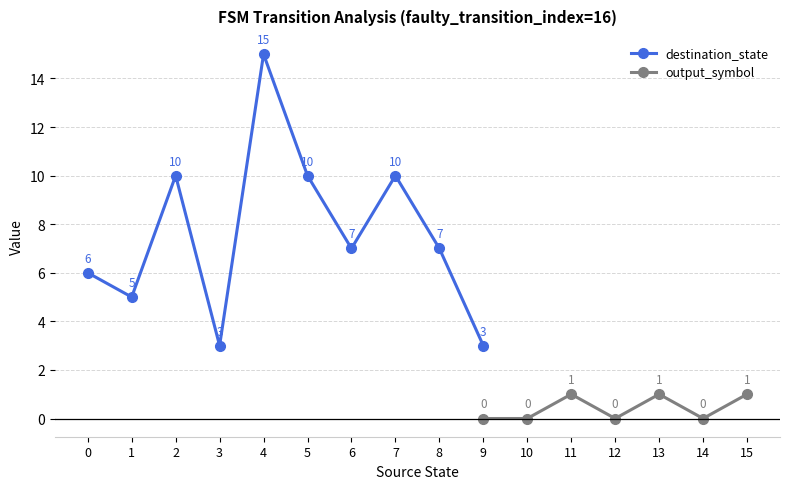

What are all the series names shown in the legend?

destination_state, output_symbol